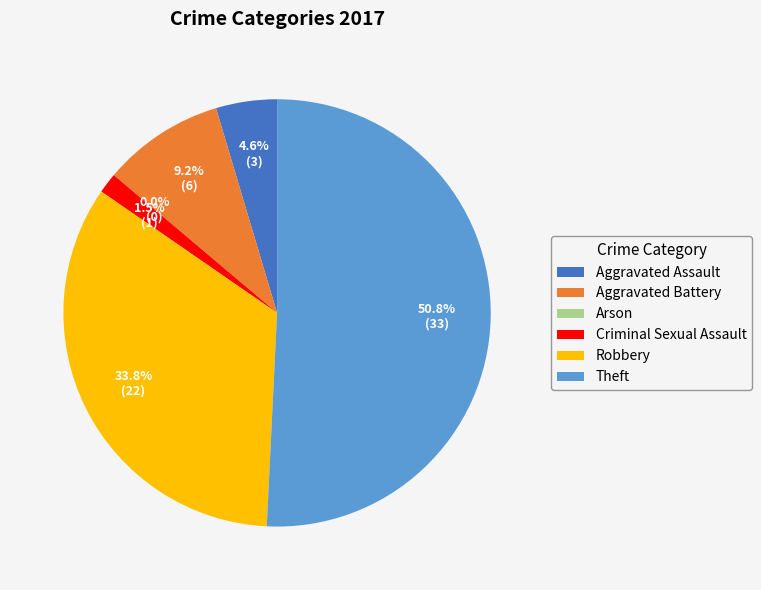

Combined, what portion of the pie is Robbery and Aggravated Assault?

38.5%